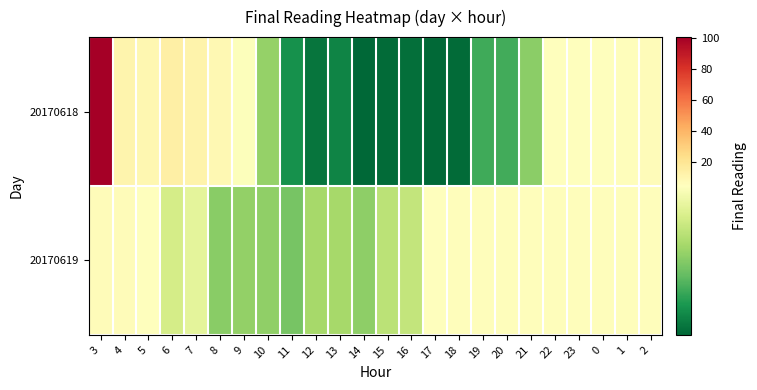

Rank the series by their maximum value, from highest to lowest.

20170618, 20170619